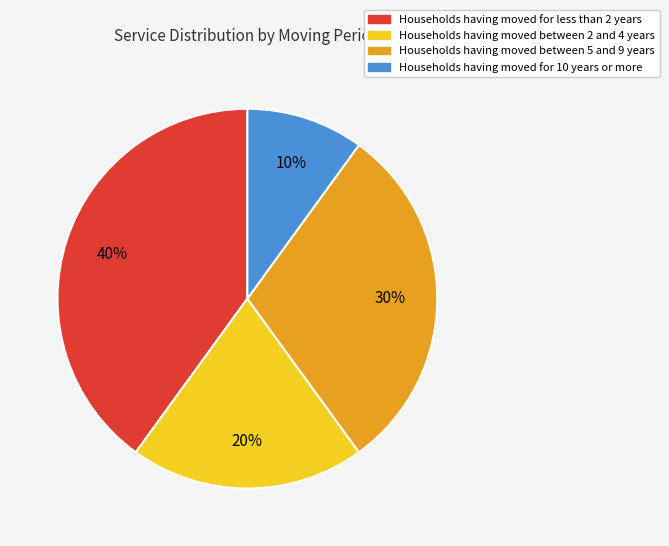

To the nearest percent, what is the average slice percentage?

25%